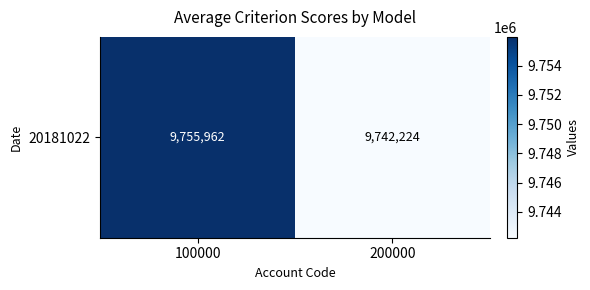

What is the change in value from 100000 to 200000?

-13738